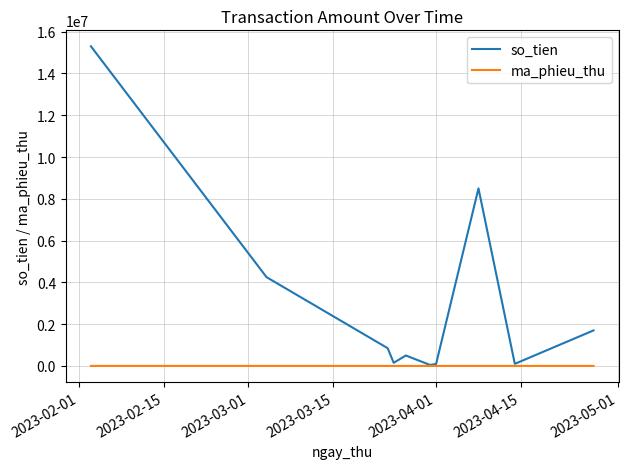

Which series has the largest range (max minus min)?

so_tien